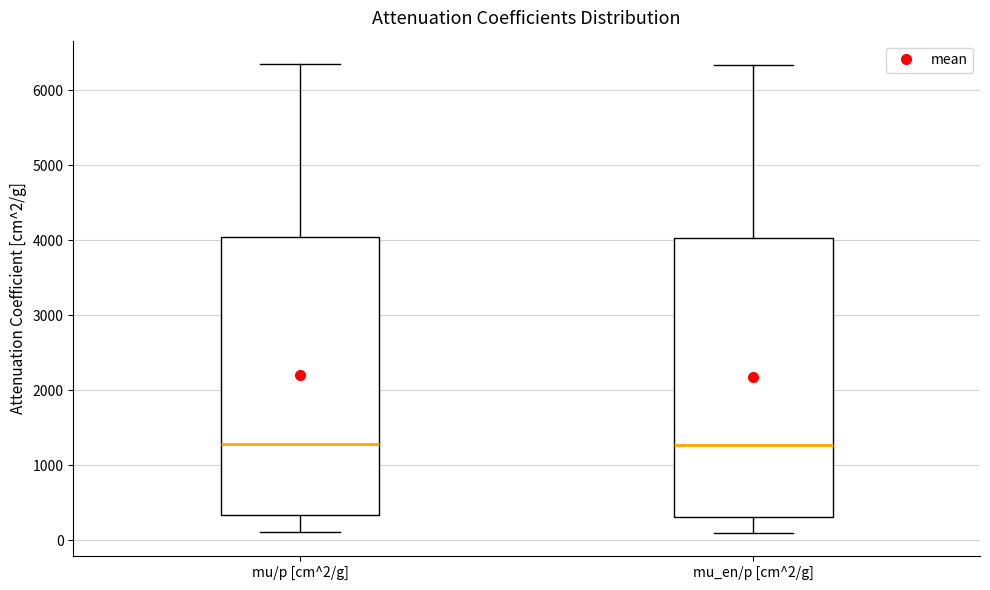

Where does the lower whisker of the box for mu_en/p [cm^2/g] end on the y-axis? The values are not printed on the chart, so give them approximately, as read against the axis.

100